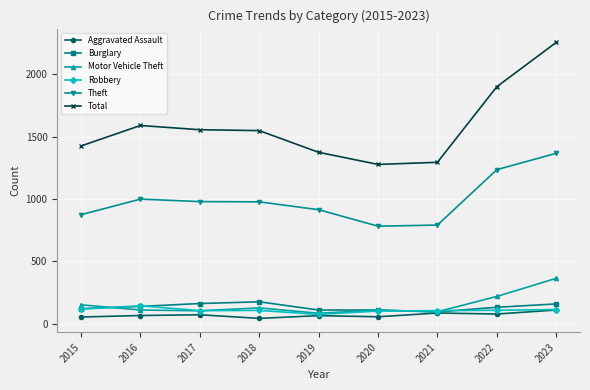

What is the sum of the Total values at 2017 and 2022?

3455